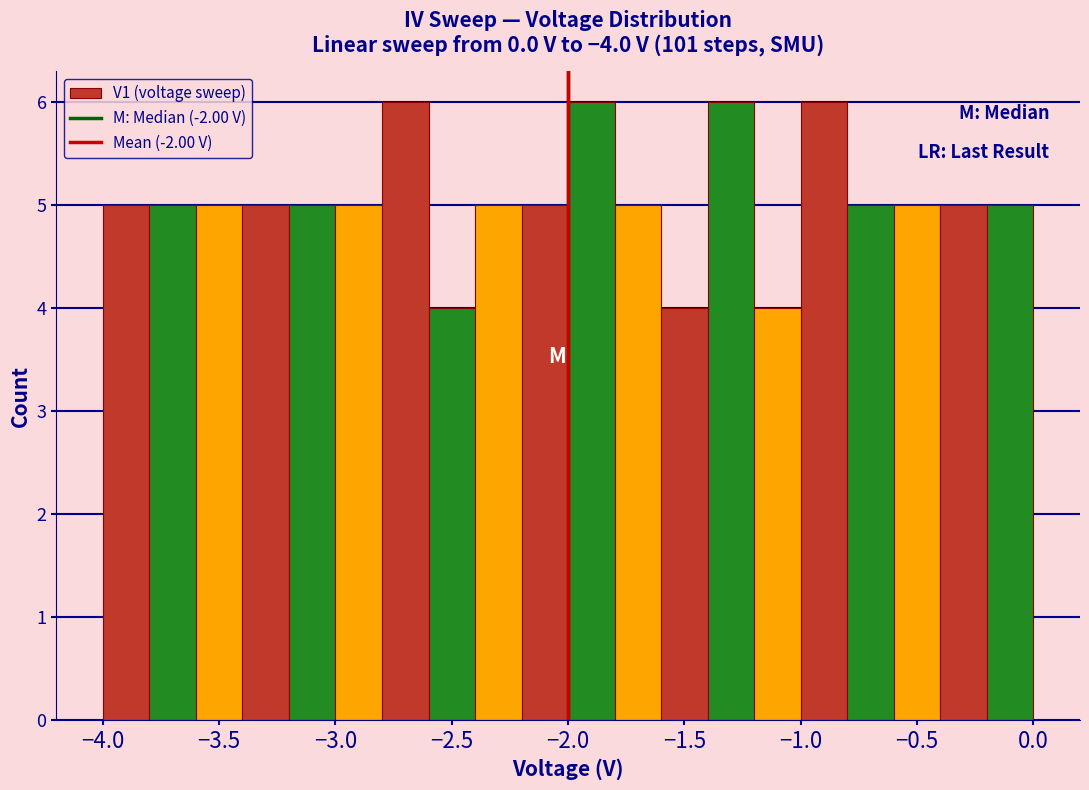

Reading left to right, list every bar in this chart as the range it spans on the x-axis followed by its height. The values are not printed on the chart, so give them approximately, as read against the axis.

-4.0 to -3.8: 5
-3.8 to -3.6: 5
-3.6 to -3.4: 5
-3.4 to -3.2: 5
-3.2 to -3.0: 5
-3.0 to -2.8: 5
-2.8 to -2.6: 6
-2.6 to -2.4: 4
-2.4 to -2.2: 5
-2.2 to -2.0: 5
-2.0 to -1.8: 6
-1.8 to -1.6: 5
-1.6 to -1.4: 4
-1.4 to -1.2: 6
-1.2 to -1.0: 4
-1.0 to -0.8: 6
-0.8 to -0.6: 5
-0.6 to -0.4: 5
-0.4 to -0.2: 5
-0.2 to 0.0: 5